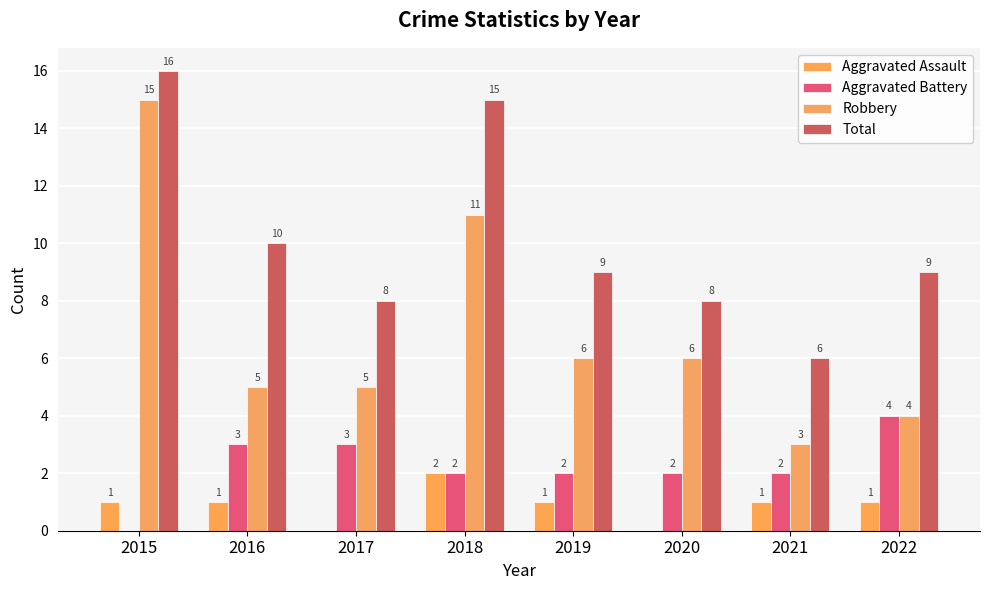

At 2022, list the series in order from largest to smallest.

Total, Aggravated Battery, Robbery, Aggravated Assault